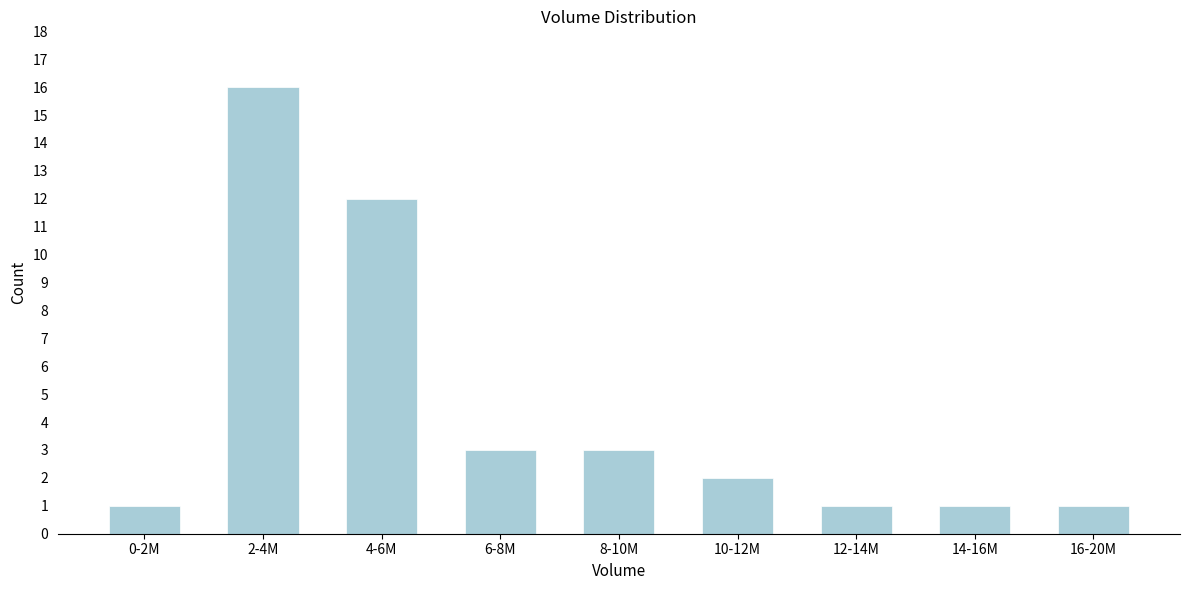

Reading left to right, what are all the values shown in this chart?

1	16	12	3	3	2	1	1	1